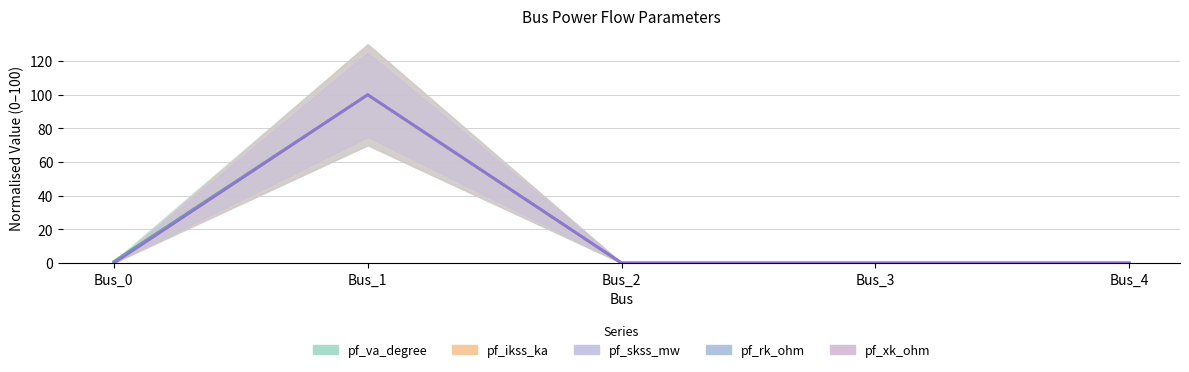

What is the sum of the pf_ikss_ka values at Bus_1 and Bus_4?

100.0